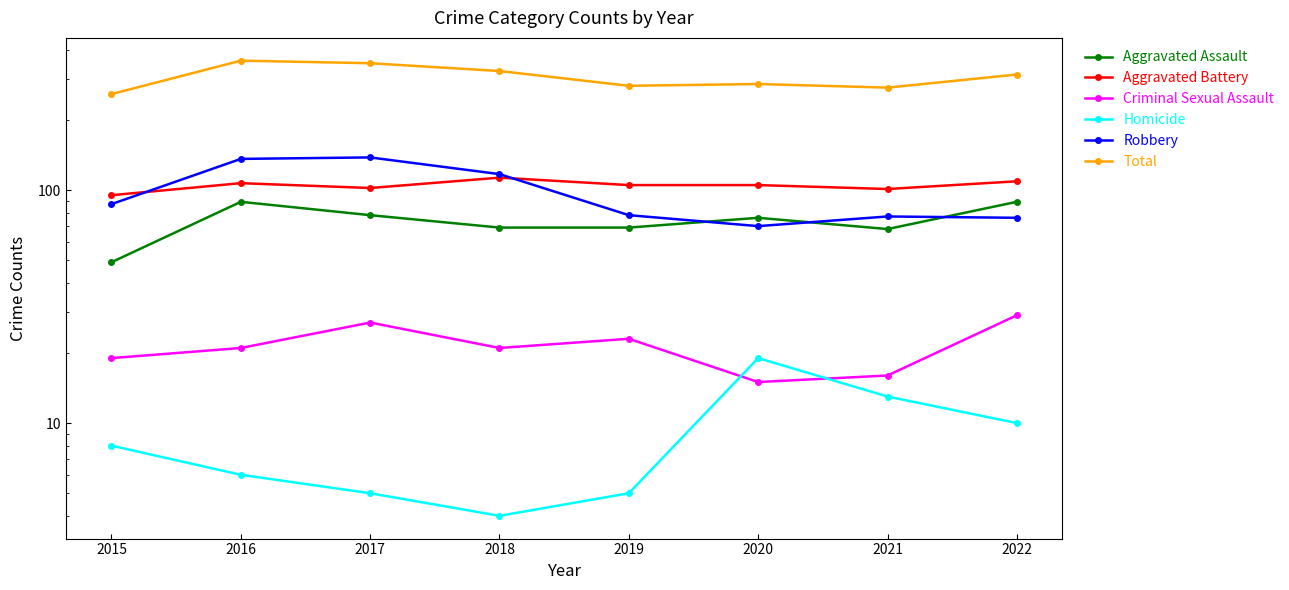

What is the average value of the Aggravated Battery series?

105